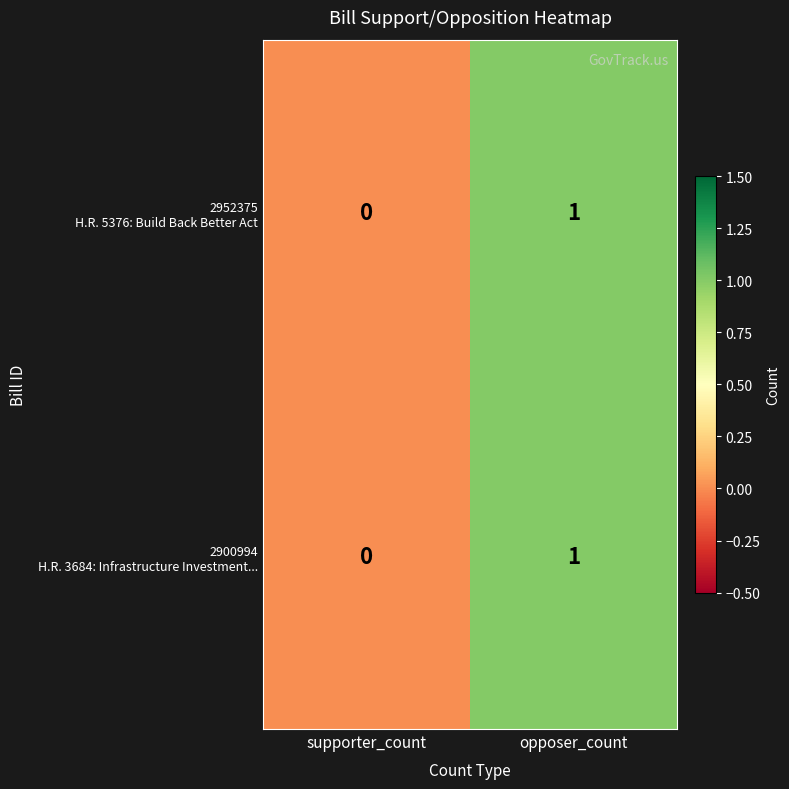

At which category is the sum across all series the highest?

opposer_count